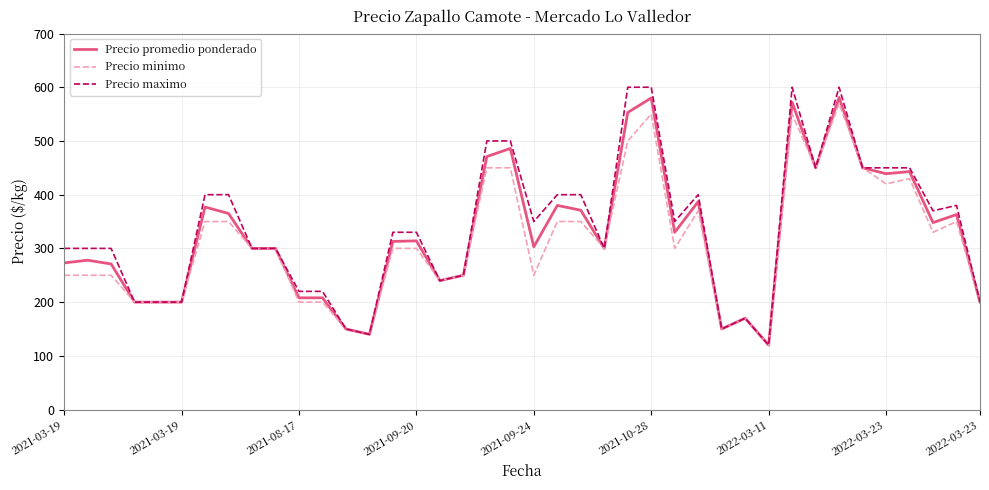

What is the maximum value for Precio promedio ponderado?

581